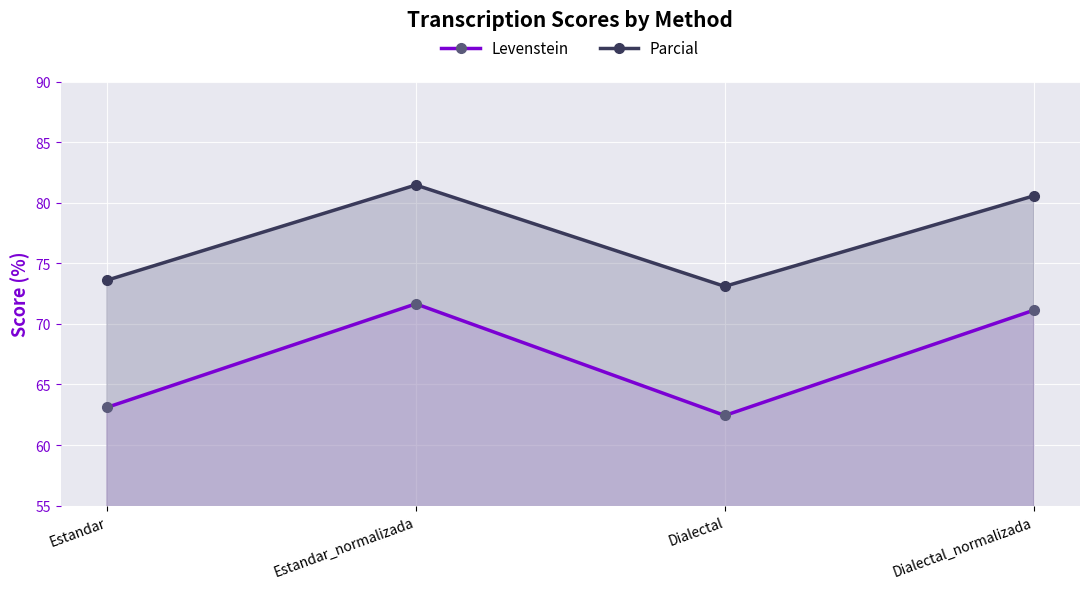

Does the chart display data point markers on the line(s)?

Yes